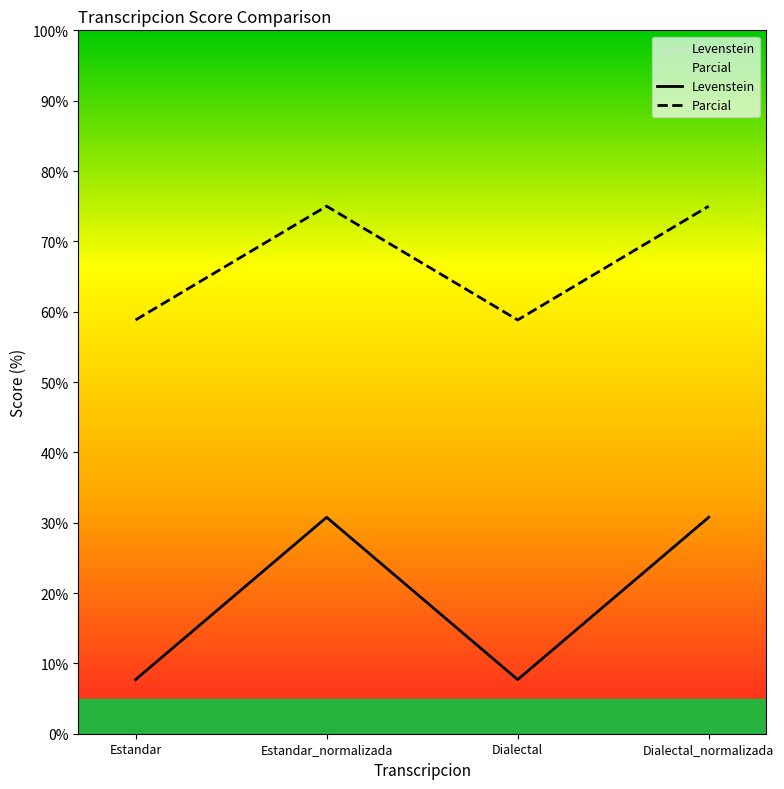

Rank the series at Dialectal from highest to lowest value.

Parcial, Levenstein